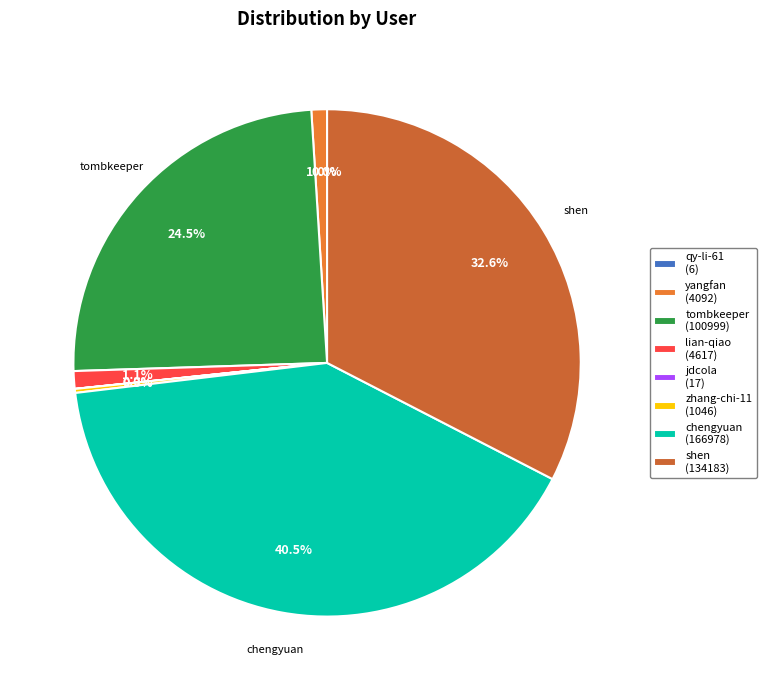

Which has a higher value, tombkeeper (100999) or chengyuan (166978)?

chengyuan (166978)